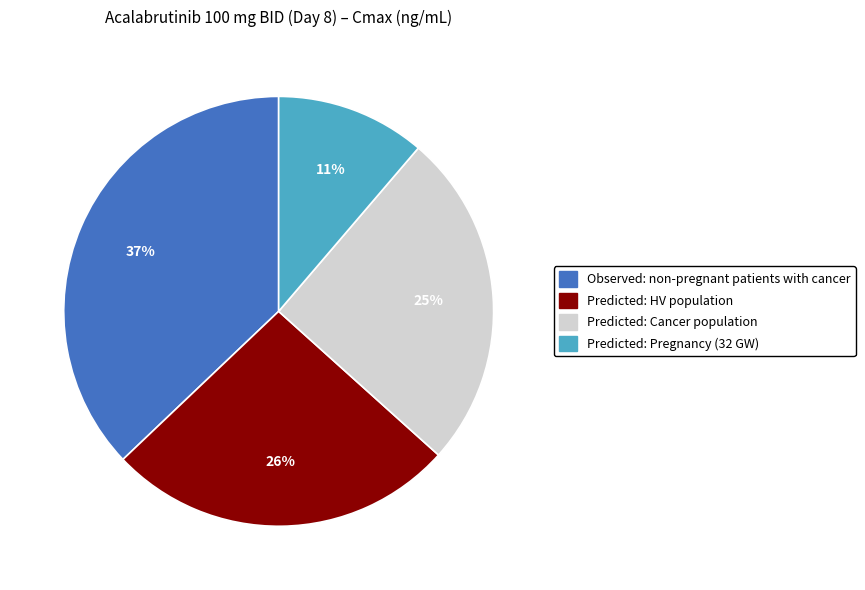

True or false: Predicted: HV population accounts for 26% of the total.

True